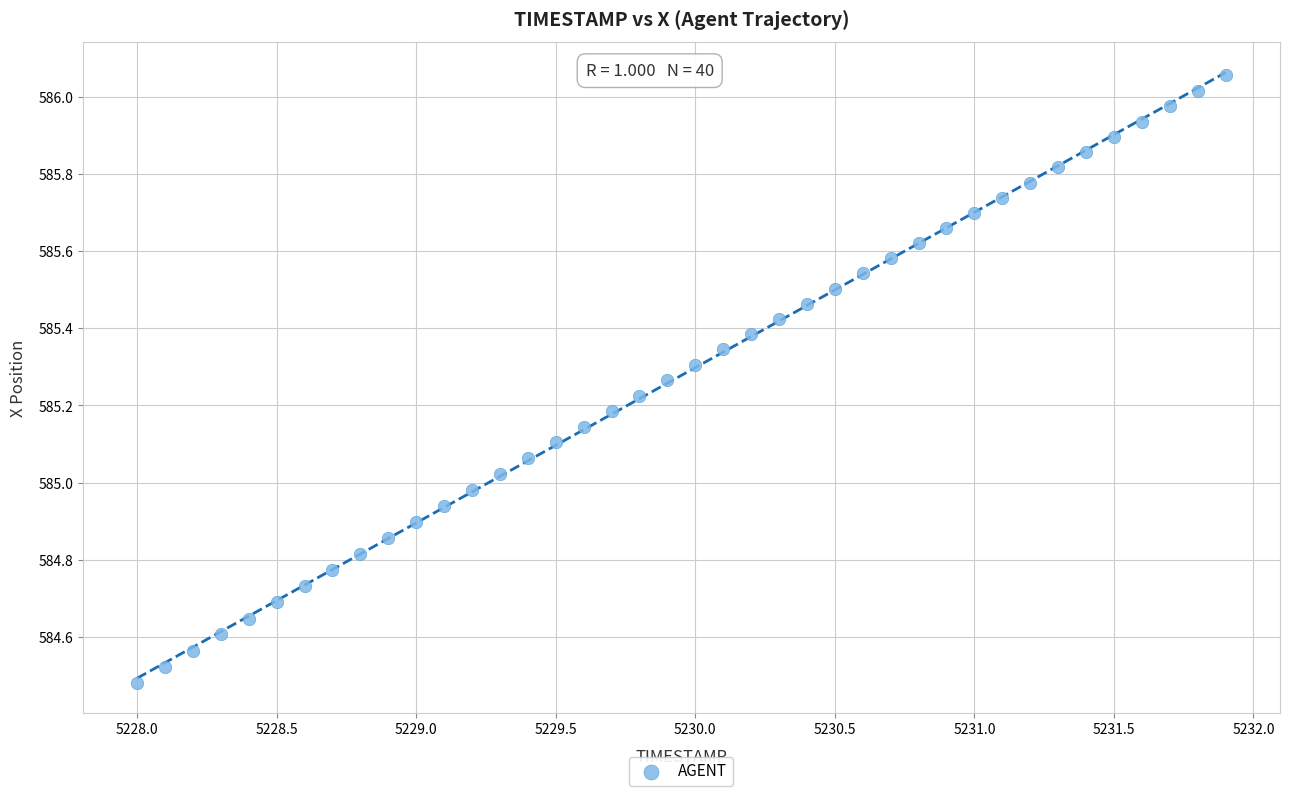

What is the range of Y values (max minus min)?

1.6